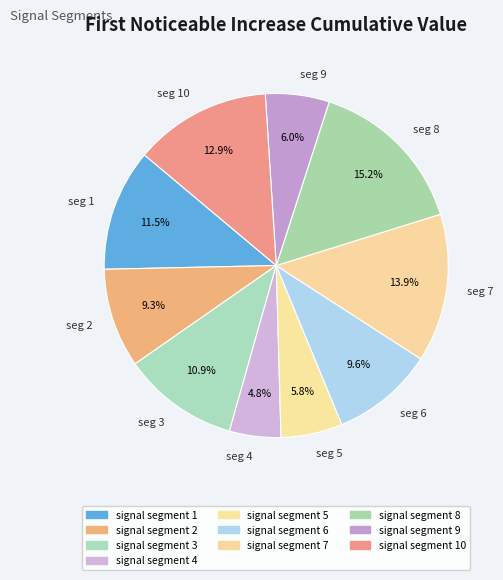

Count the number of slices in the pie.

10